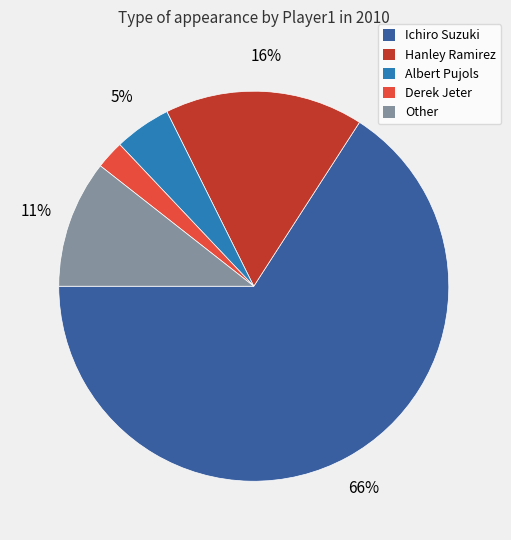

What is the largest slice in the pie chart?

Ichiro Suzuki